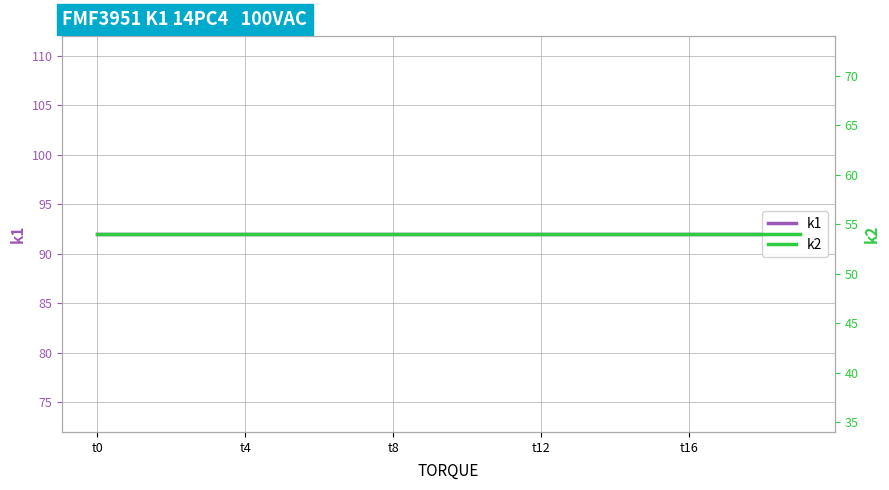

What is the label of the 13th point from the left?

t12